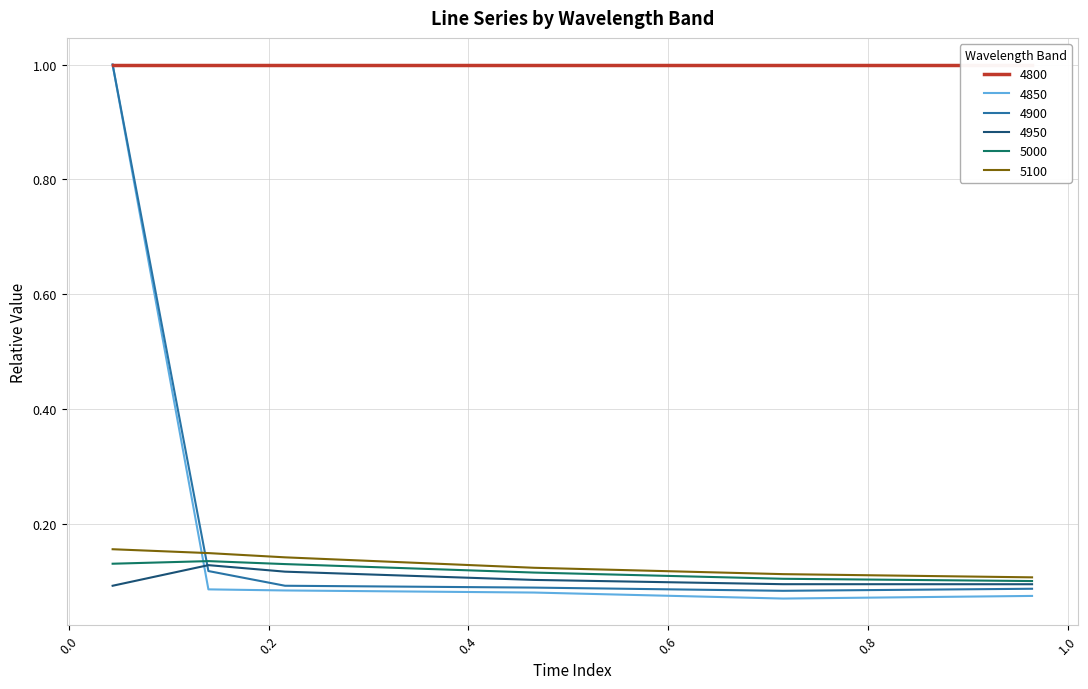

True or false: 5100 and 5000 cross at least once.

False